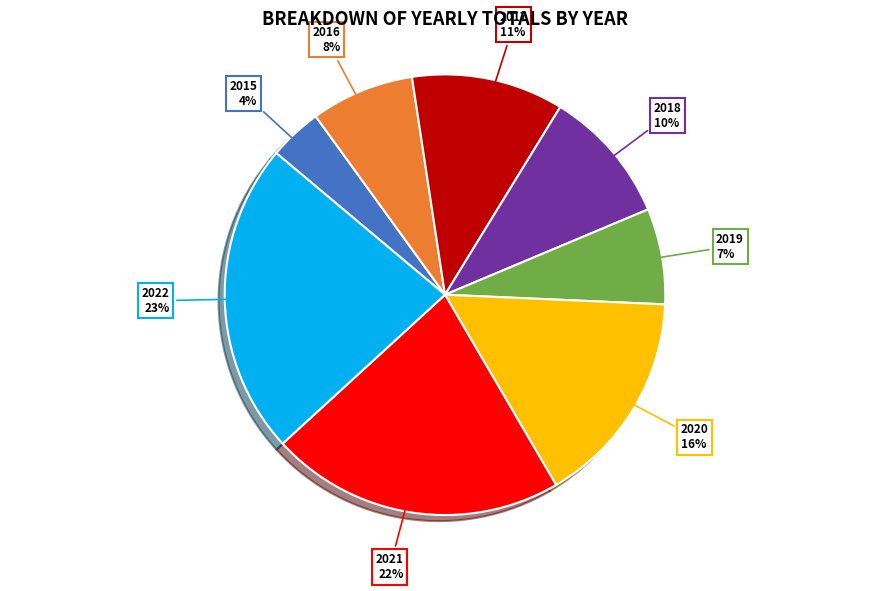

To the nearest percent, what is the difference between the largest and smallest slice percentages?

19%